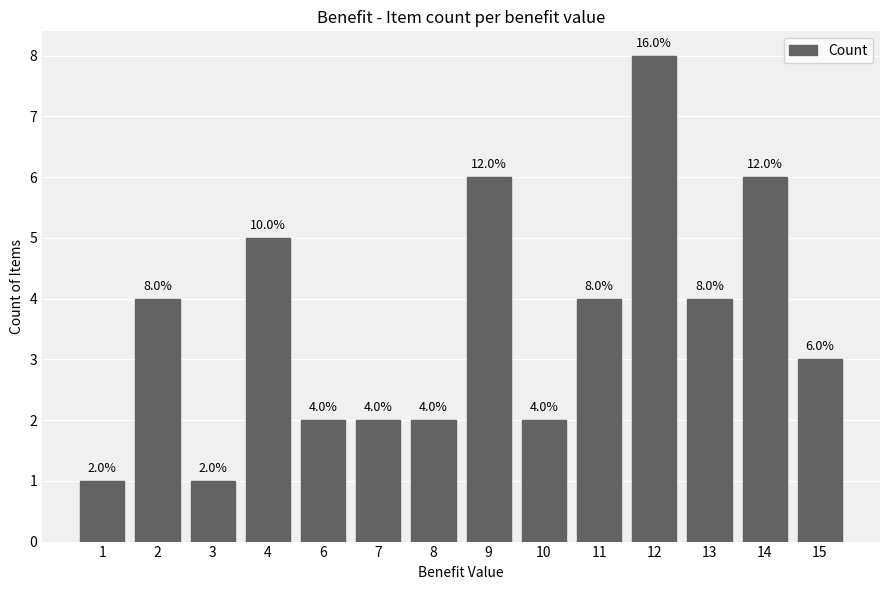

How many categories are shown in the chart?

14